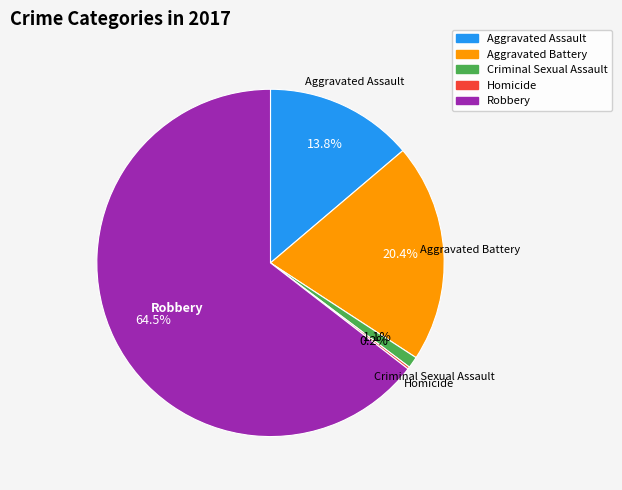

Combined, do Aggravated Assault and Aggravated Battery account for over 50%?

No